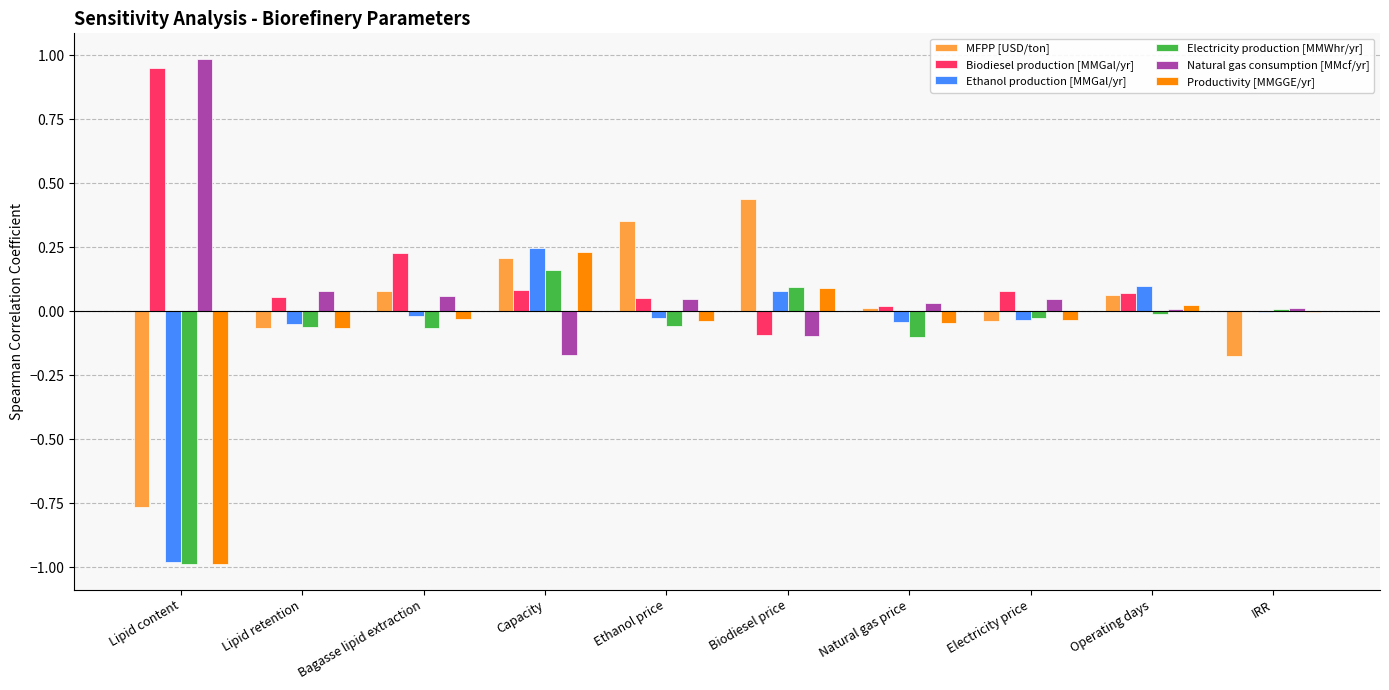

Which series has the largest total across all categories?

Biodiesel production [MMGal/yr]